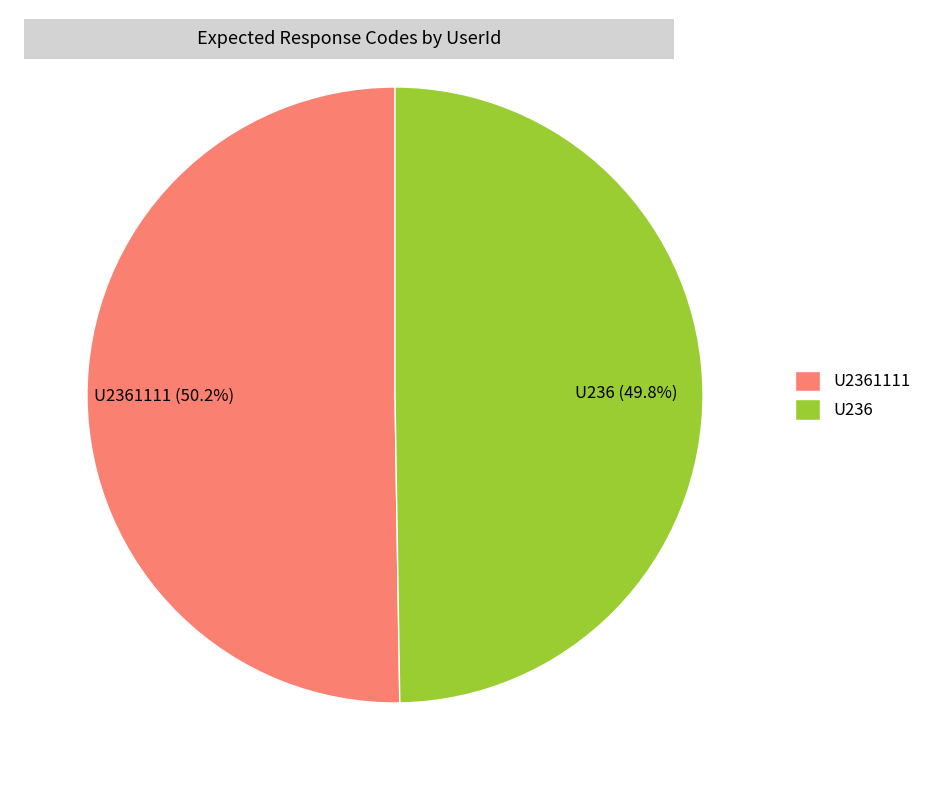

To the nearest percent, what is the average slice percentage?

50%